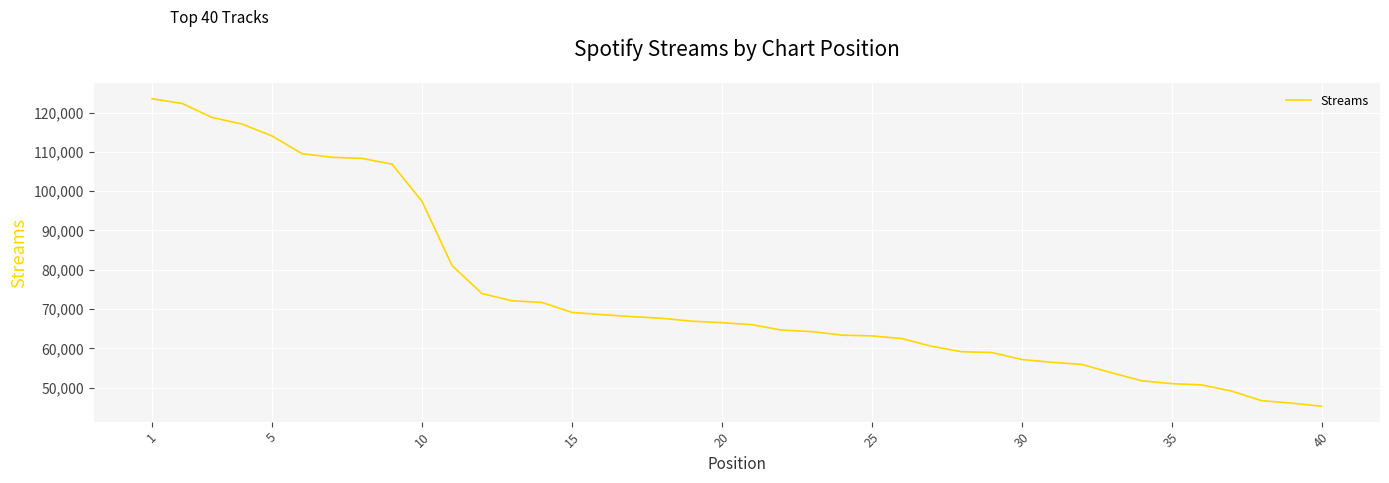

What is the maximum value shown in the chart?

123533